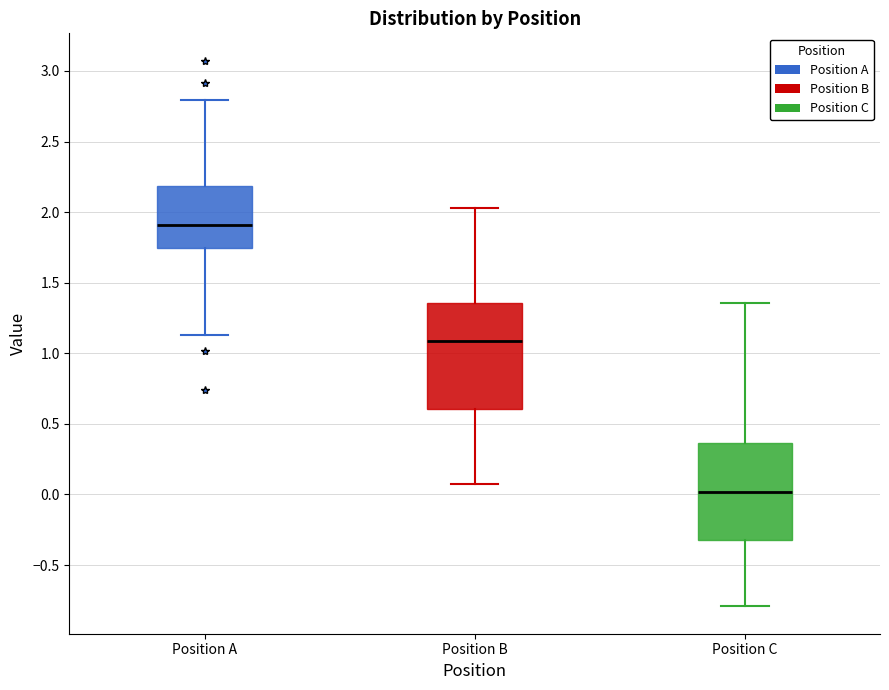

Reading left to right, transcribe this box plot: for each box, give where its median line is, the range the box spans, and where its two whiskers end, as read against the y-axis. The values are not printed on the chart, so give them approximately, as read against the axis.

Position A: median 1.90, box 1.75 to 2.20, whiskers 1.15 to 2.80
Position B: median 1.10, box 0.60 to 1.35, whiskers 0.10 to 2.05
Position C: median 0.00, box -0.30 to 0.35, whiskers -0.80 to 1.35